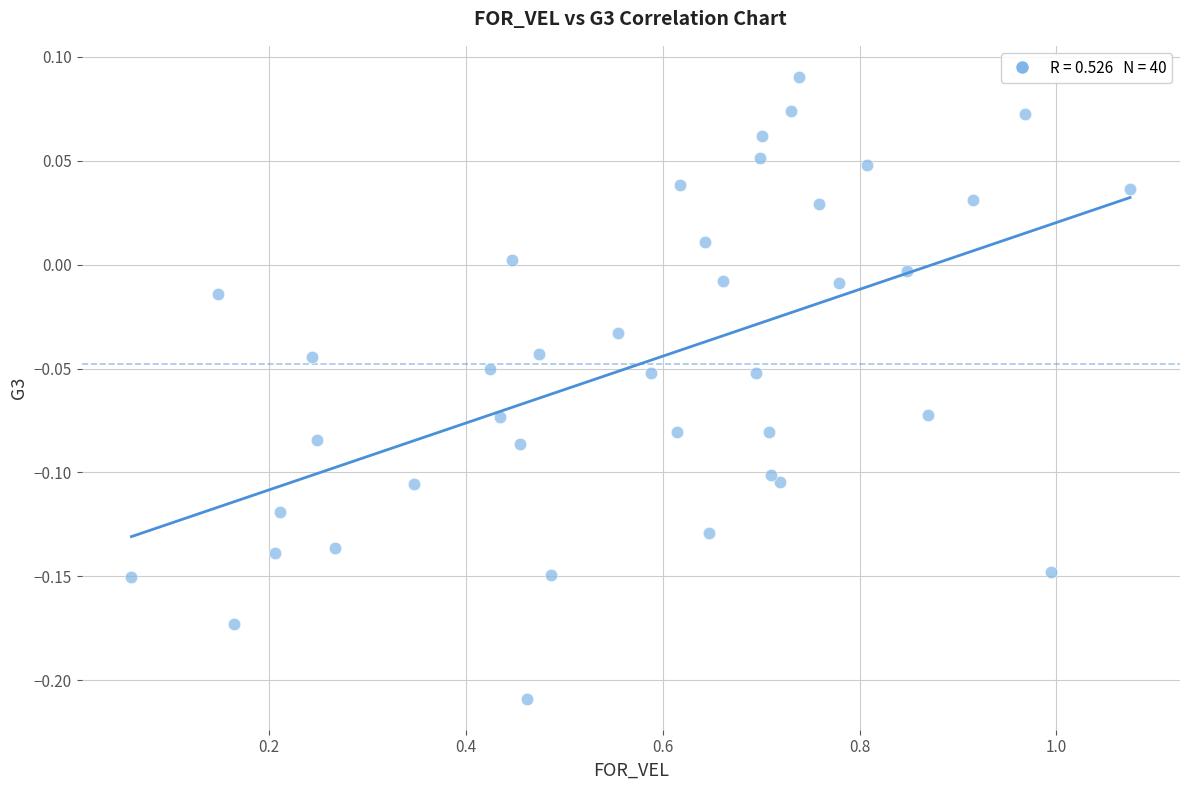

What is the range of Y values (max minus min)?

0.3